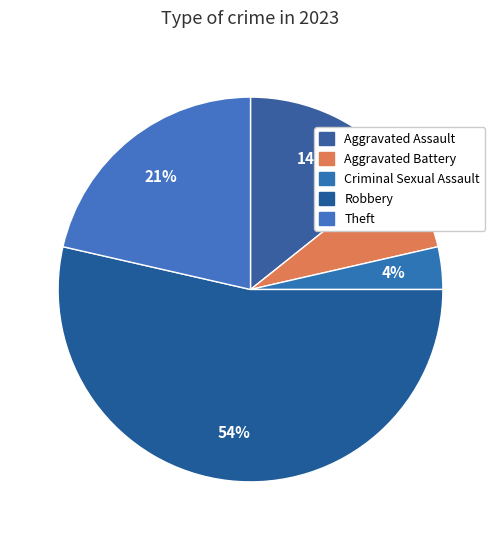

What percentage is the Theft slice, to the nearest percent?

21%